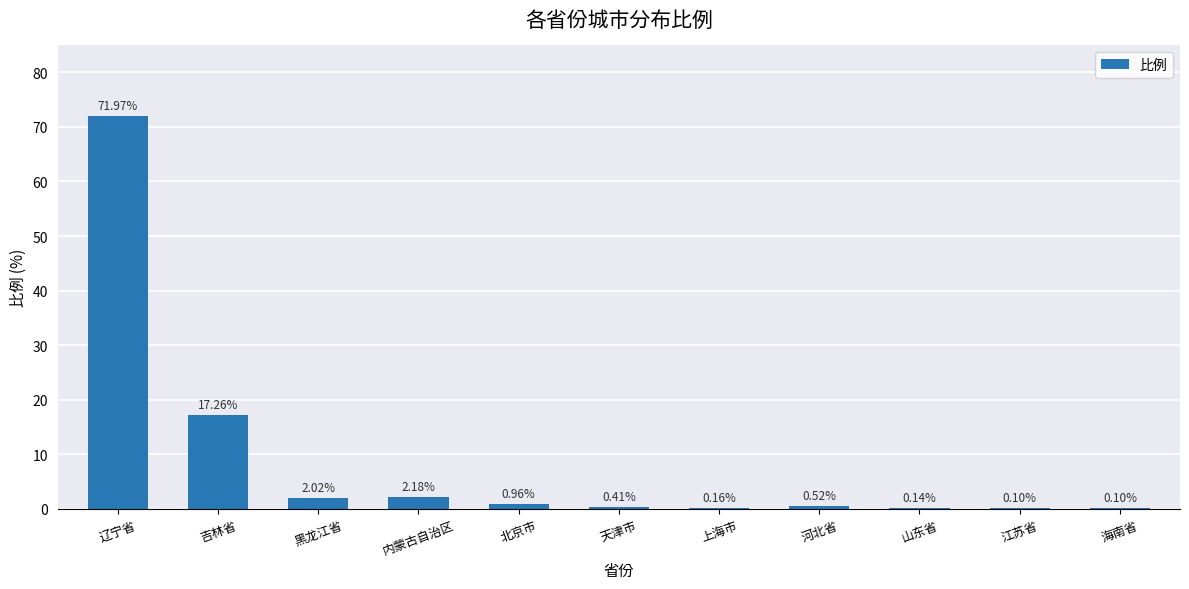

What is the average value?

8.7